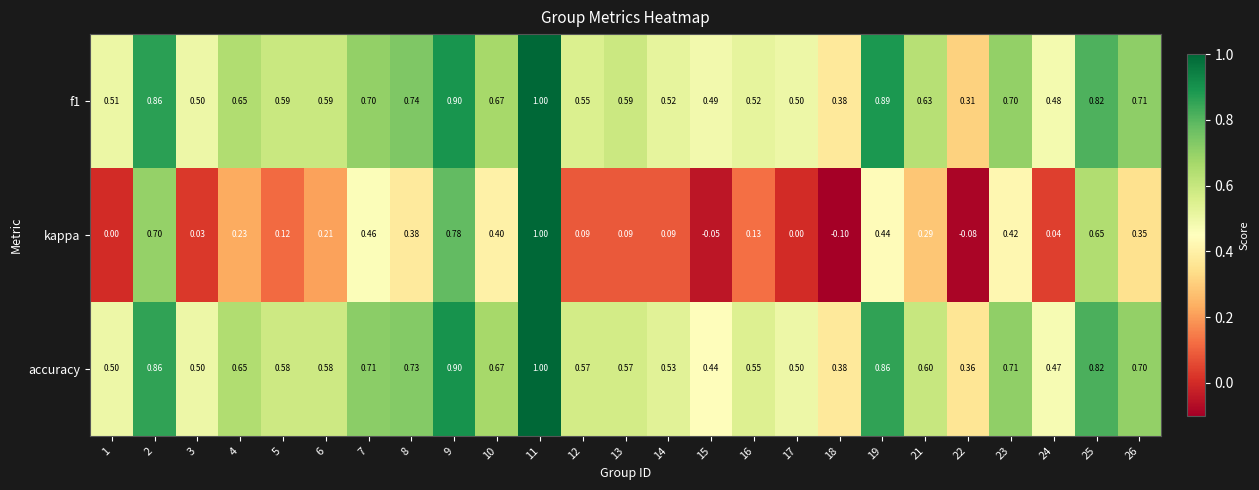

Which series has the widest spread of values?

kappa